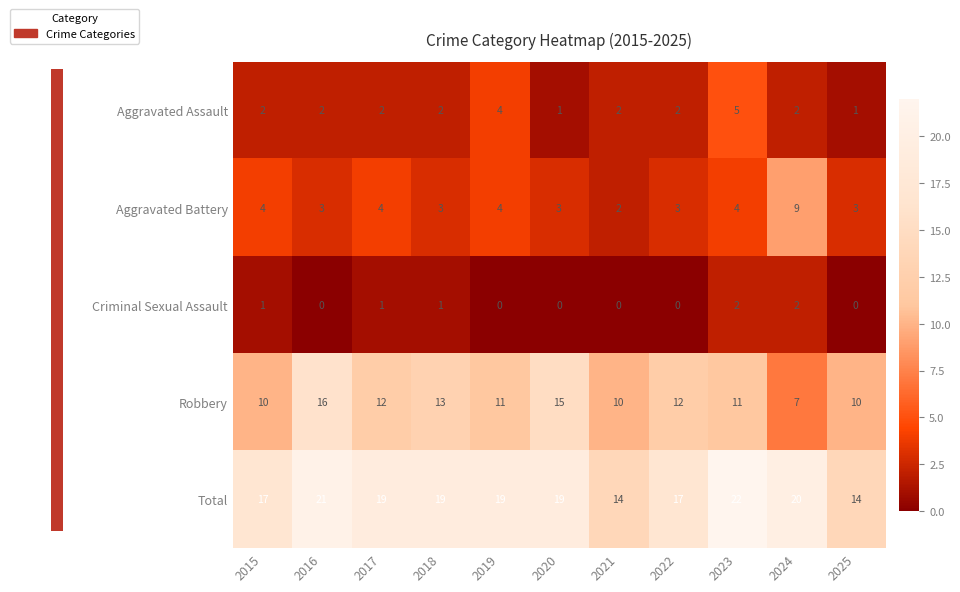

Is it true that Aggravated Battery equals 1 at 2018?

False